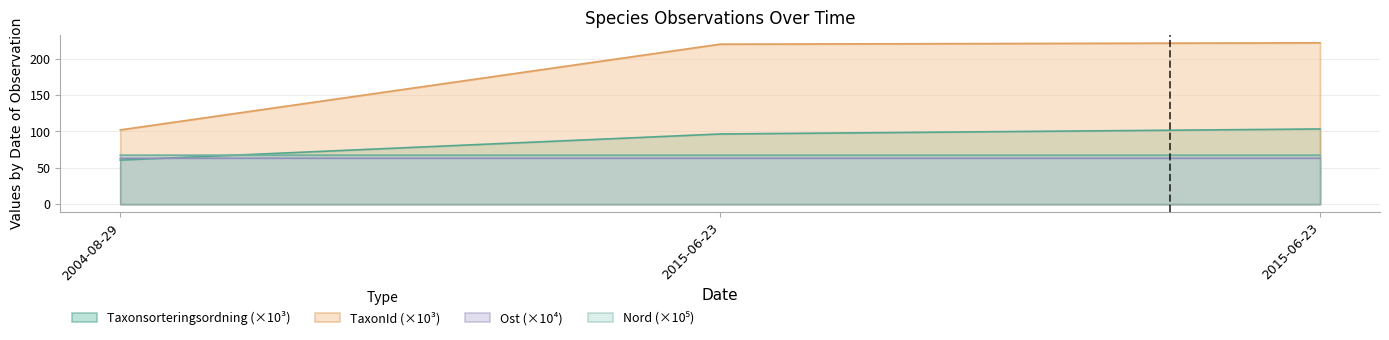

Reading right to left, what are all the values shown in this chart?

Taxonsorteringsordning: 103.2	96.4	60.4
TaxonId: 221.7	219.9	102.0
Ost: 63.0	63.0	63.0
Nord: 67.2	67.2	67.2